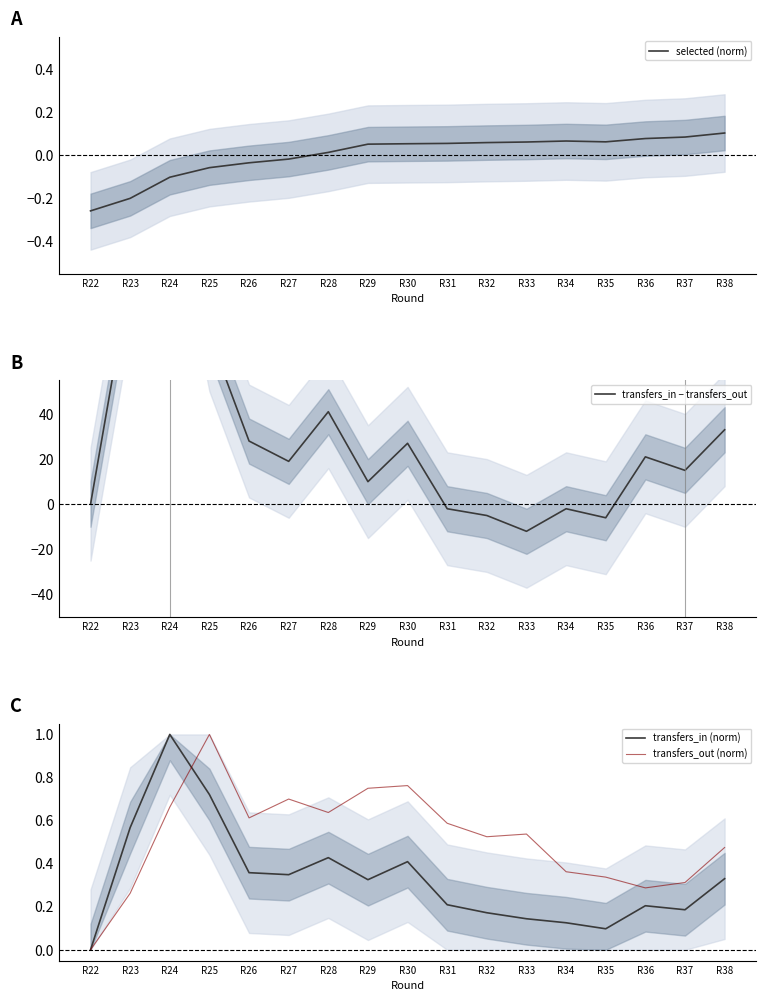

List the labels in order of transfers_in (norm) value, smallest first.

R22, R35, R34, R33, R32, R37, R36, R31, R29, R38, R27, R26, R30, R28, R23, R25, R24